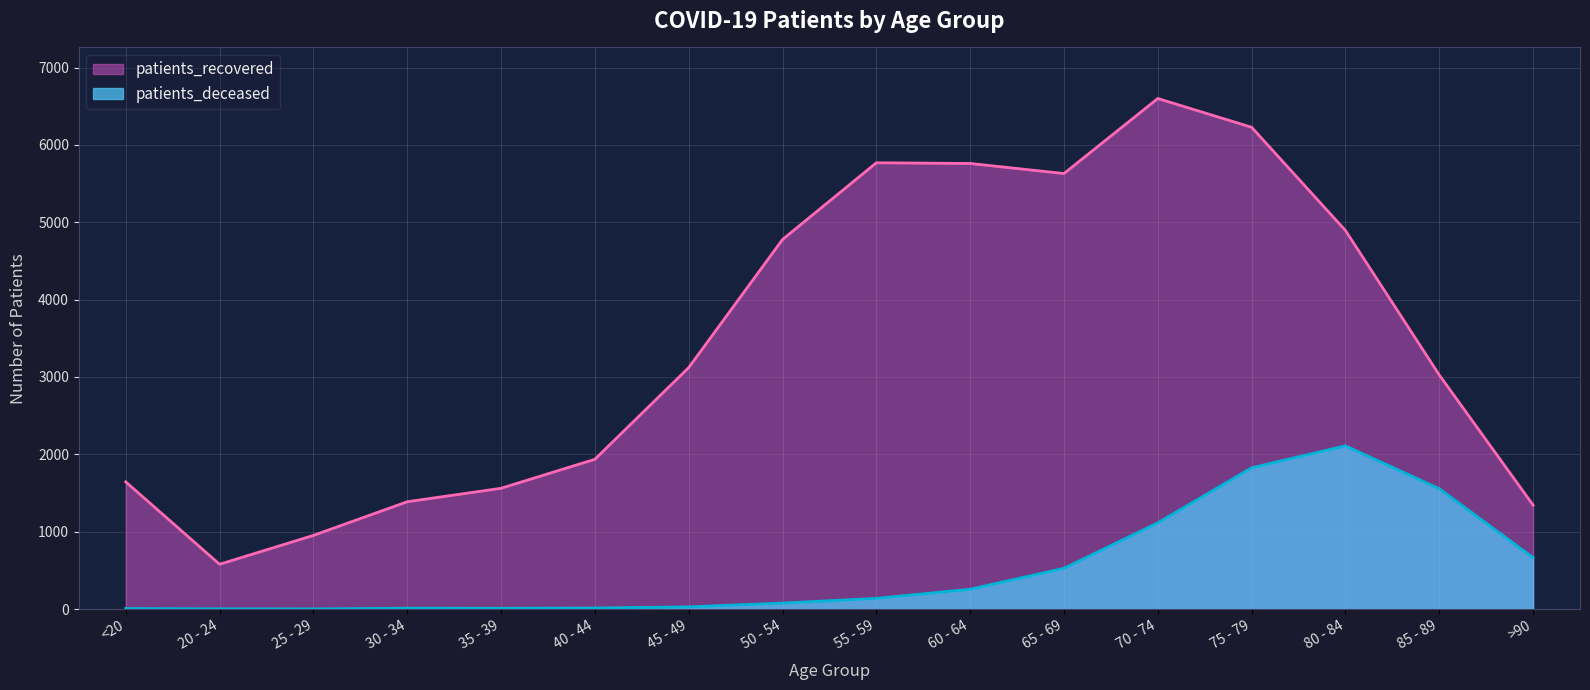

How many data points in patients_recovered are less than 3121?

8